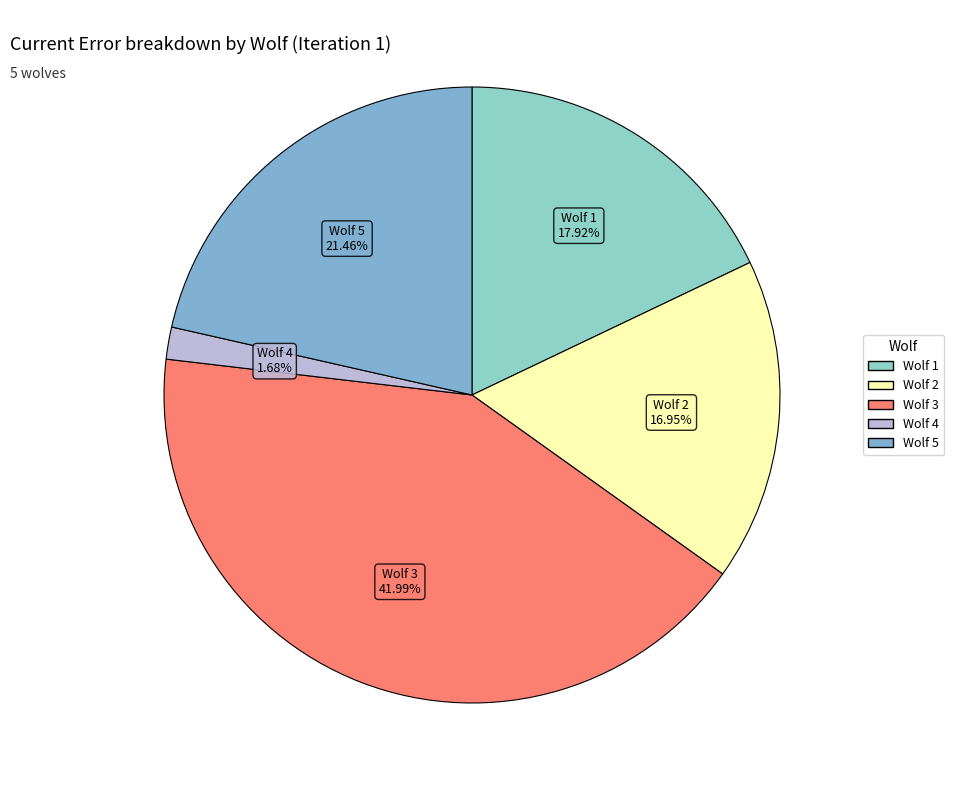

Count the number of slices in the pie.

5